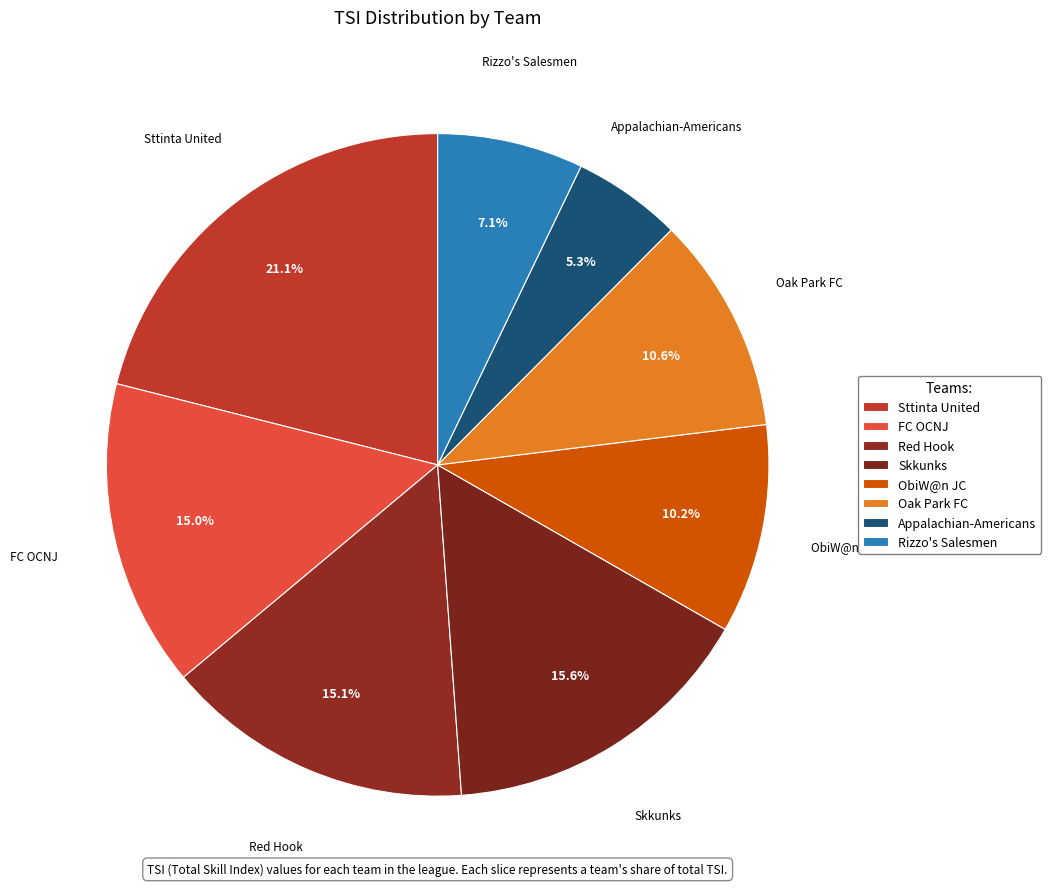

To the nearest percent, what is the difference between the Sttinta United and FC OCNJ slice percentages?

6%